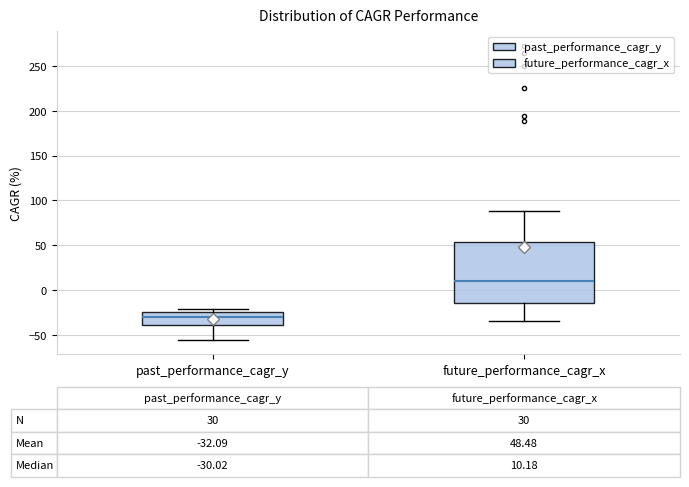

Which box has the highest median line?

future_performance_cagr_x